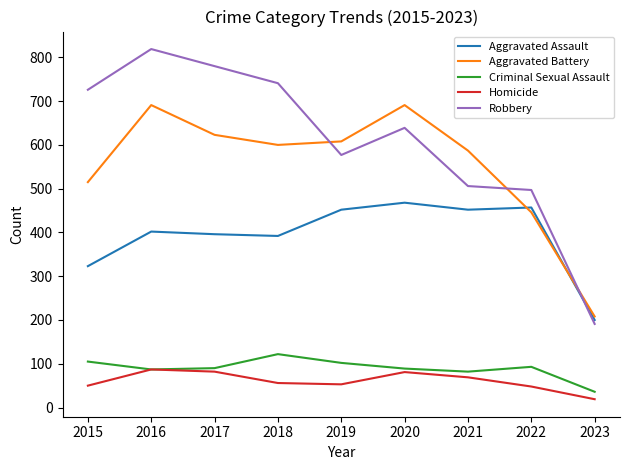

Is this an area chart (filled region under the line)?

No